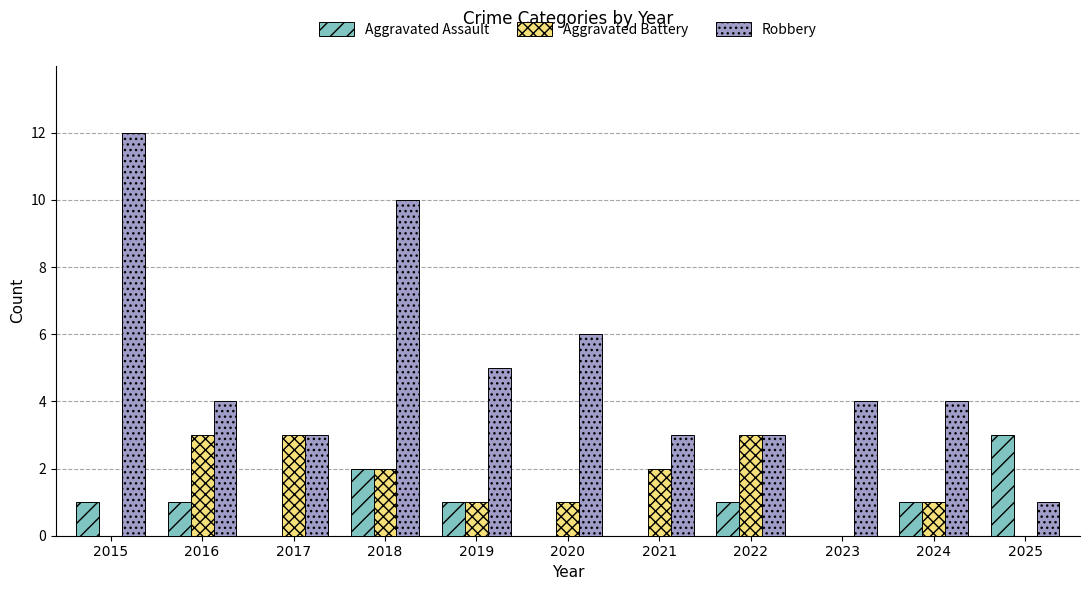

What is the highest value of the Robbery series?

12